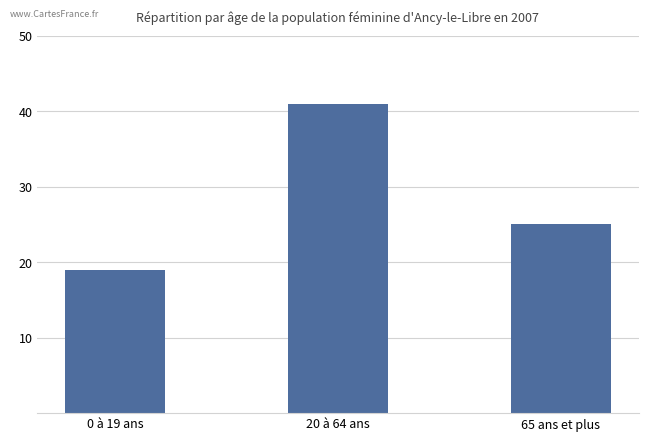

Rank the categories by value from lowest to highest.

0 à 19 ans, 65 ans et plus, 20 à 64 ans